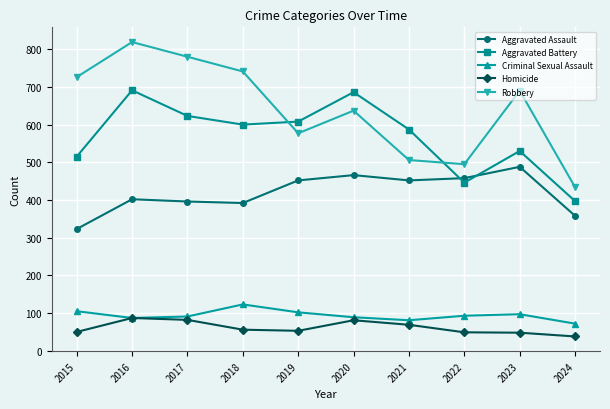

Does the chart have visible grid lines?

Yes